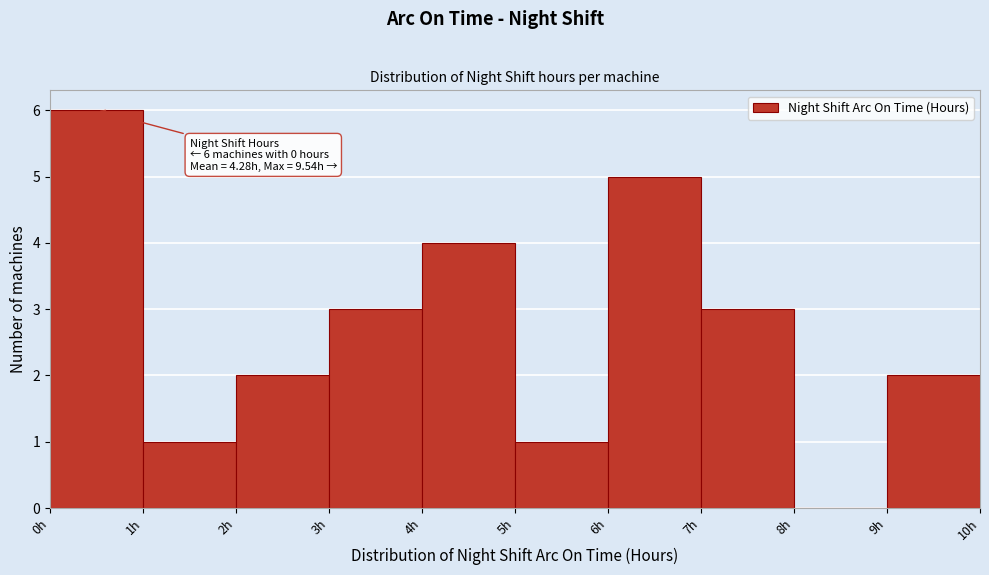

Over which range of the x-axis is the bar tallest?

0 to 1